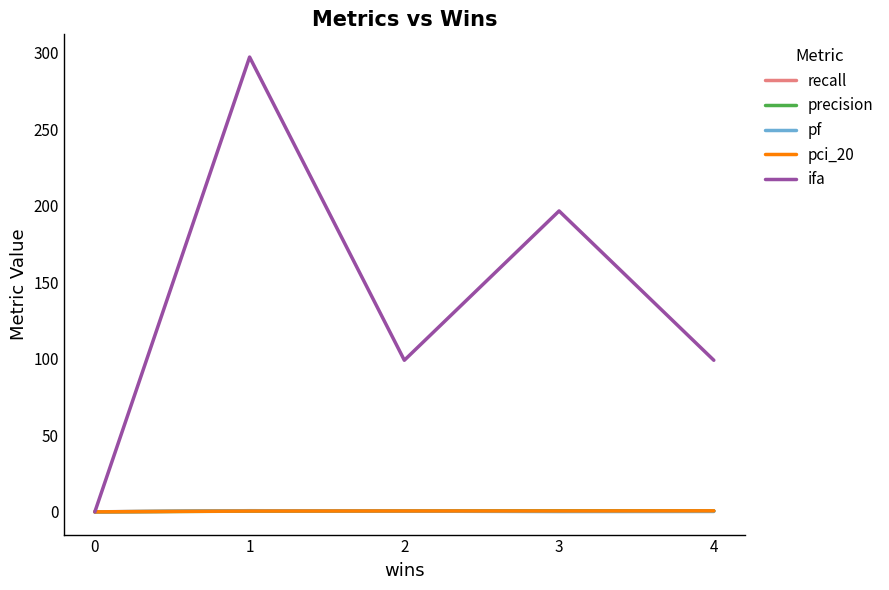

At which label is ifa closest to 148?

3